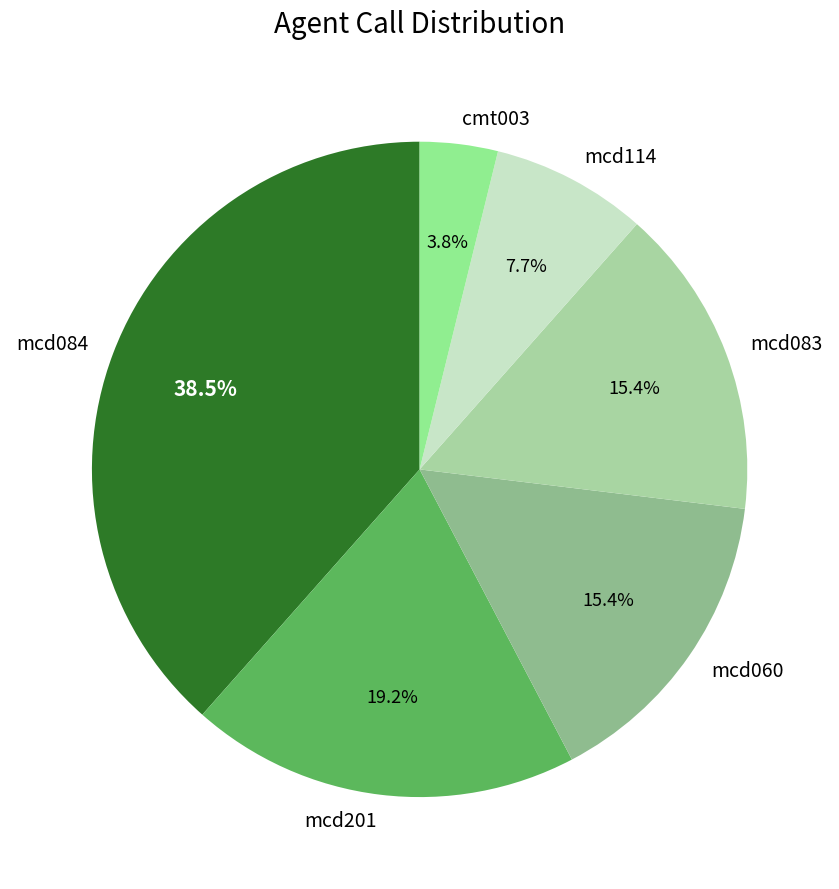

Is mcd201 the majority of the pie?

No